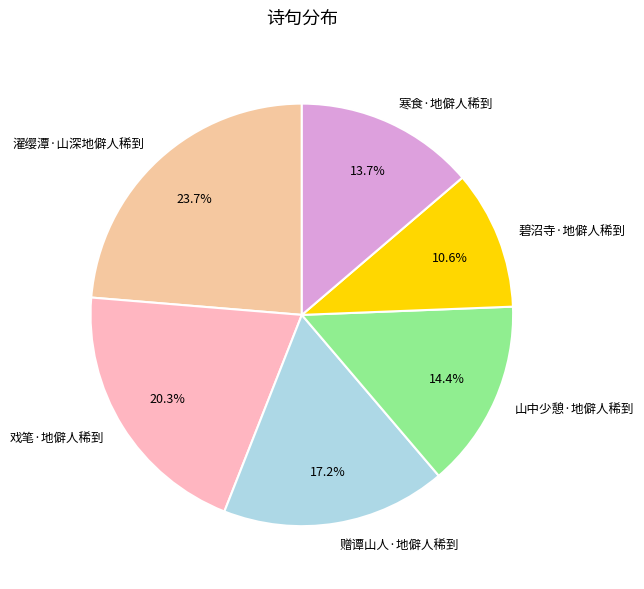

Is it true that 赠谭山人·地僻人稀到 is 17% of the pie?

True